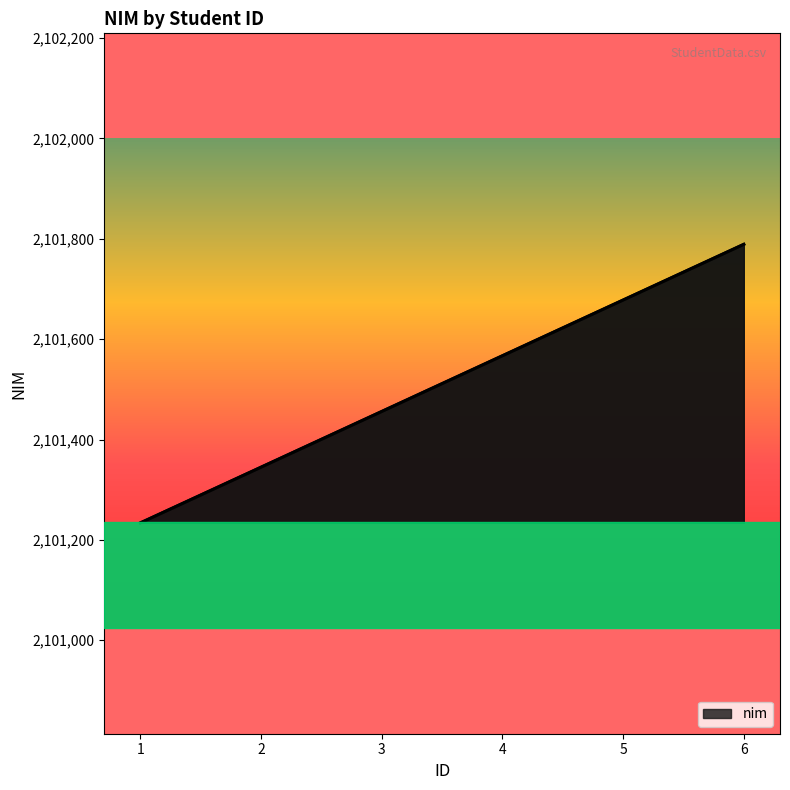

What is the maximum value shown in the chart?

2101789